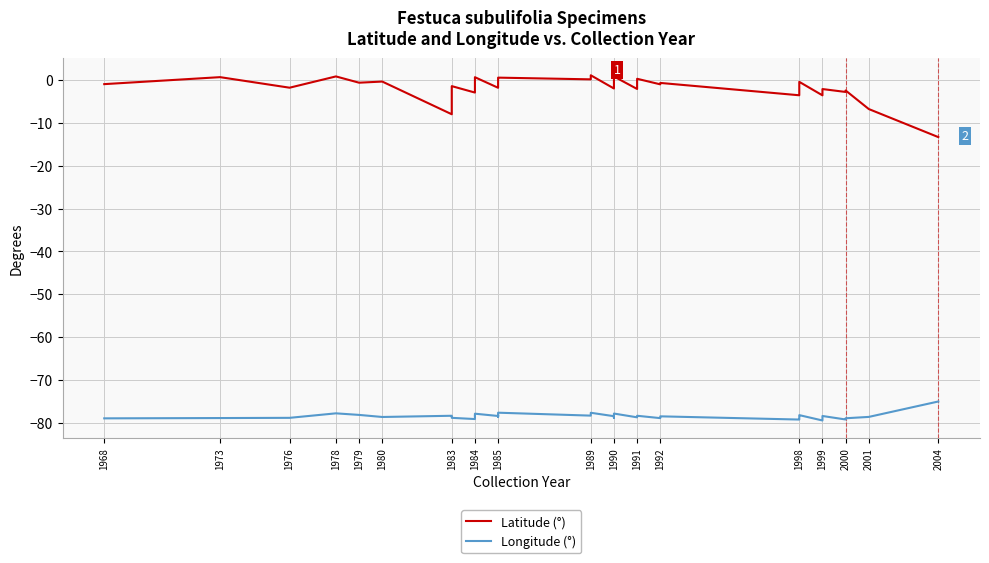

What is the approximate value of Latitude (°) at 1991?

-2.1